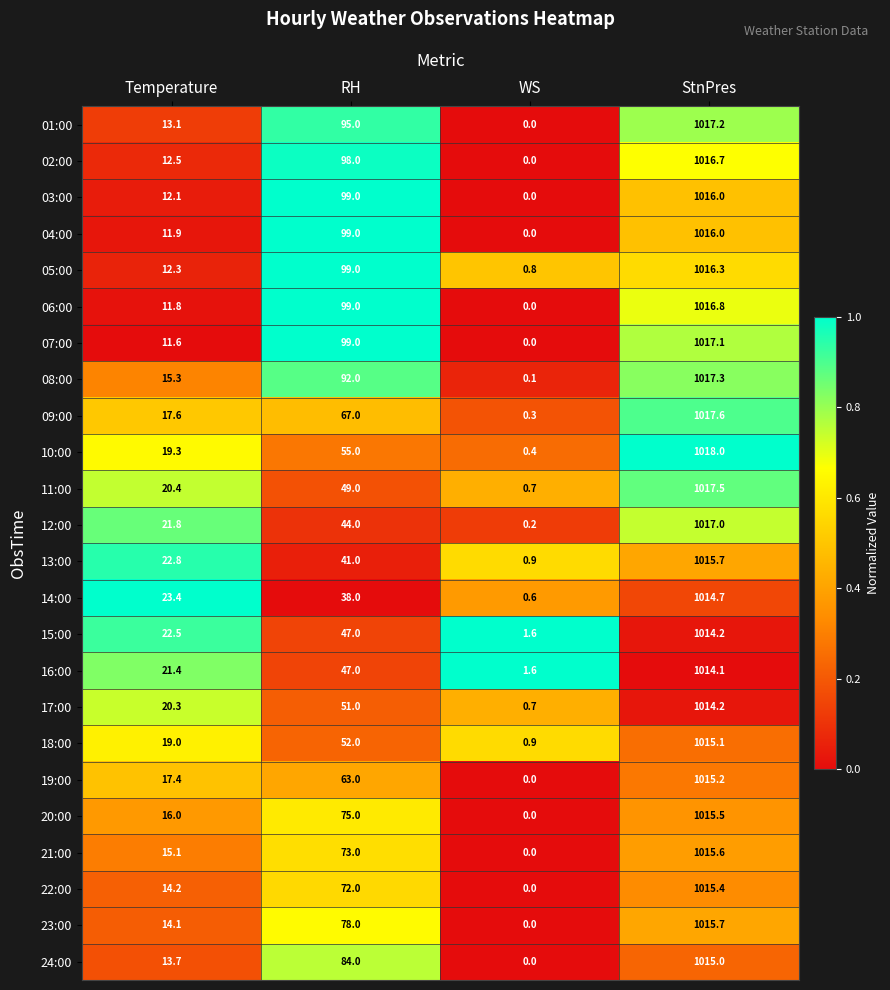

What is the difference between the 21:00 values at Temperature and StnPres?

1000.5